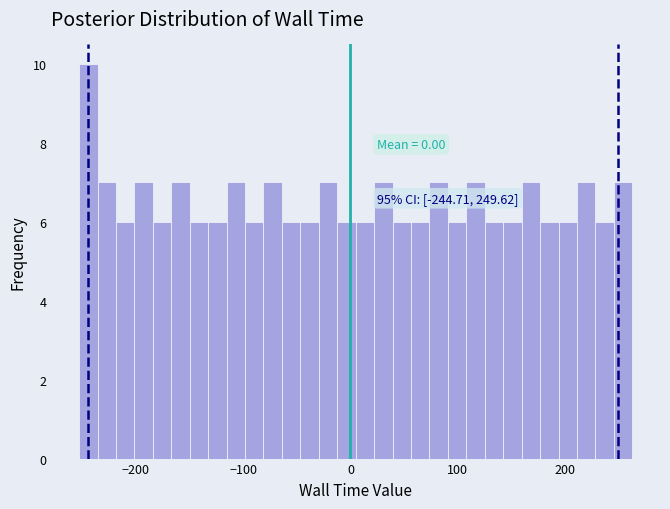

Around what value on the x-axis is the tallest bar? Give the approximate position of its centre, as read against the axis.

-240